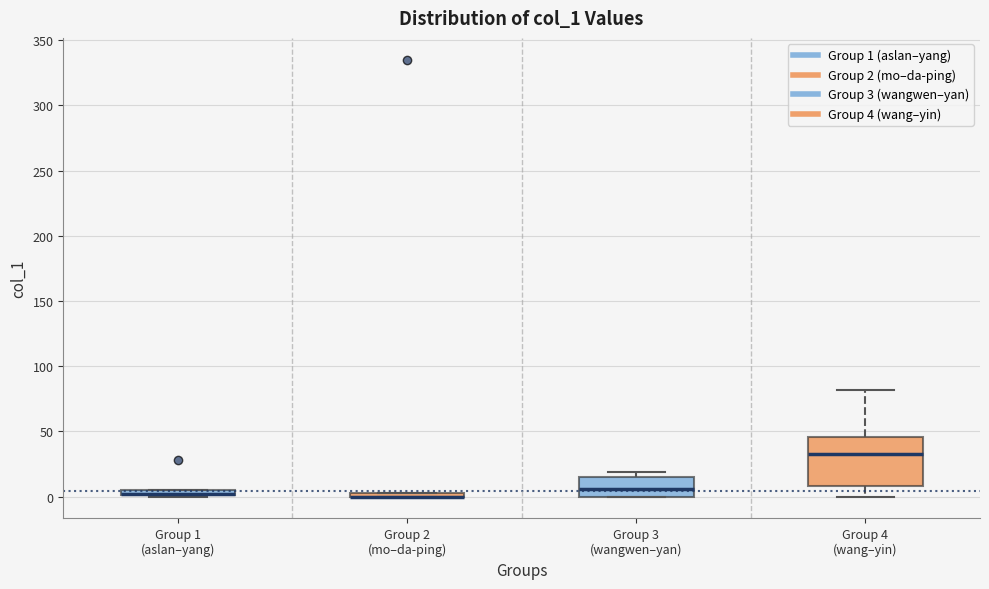

Which box is the tallest, from its lower edge to its upper edge?

Group 4 (wang–yin)